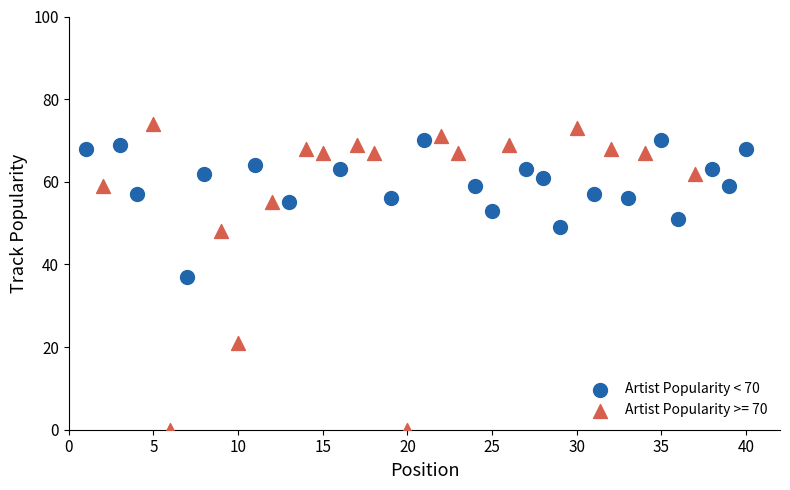

Which series has the widest spread of Y values?

Artist Popularity >= 70